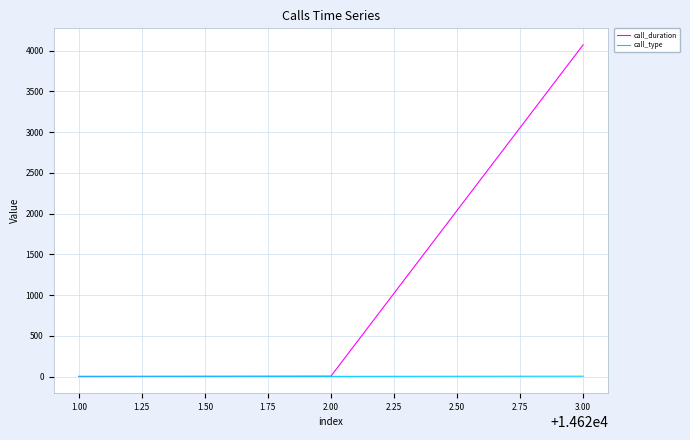

List the series in order of their peak value, lowest first.

call_type, call_duration